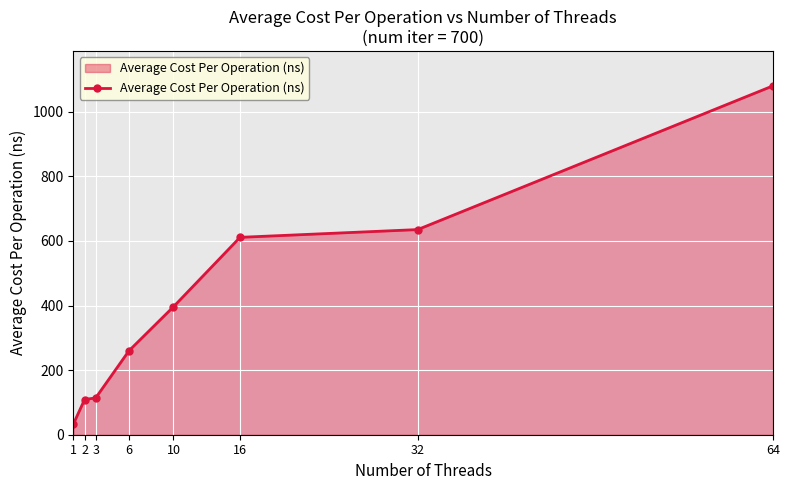

Between 64 and 1, which is larger?

64